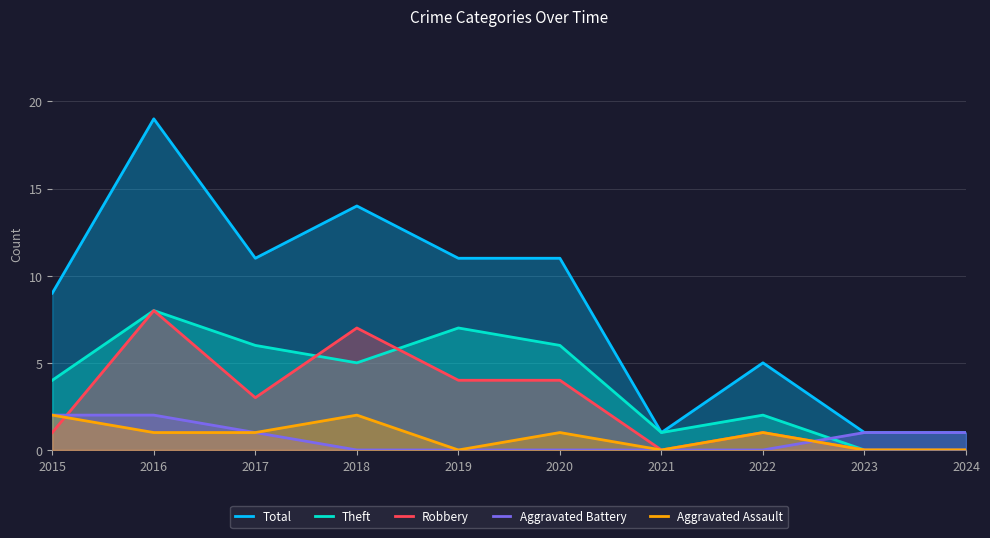

Which series ends up on top after the final intersection of Aggravated Battery and Theft?

Aggravated Battery